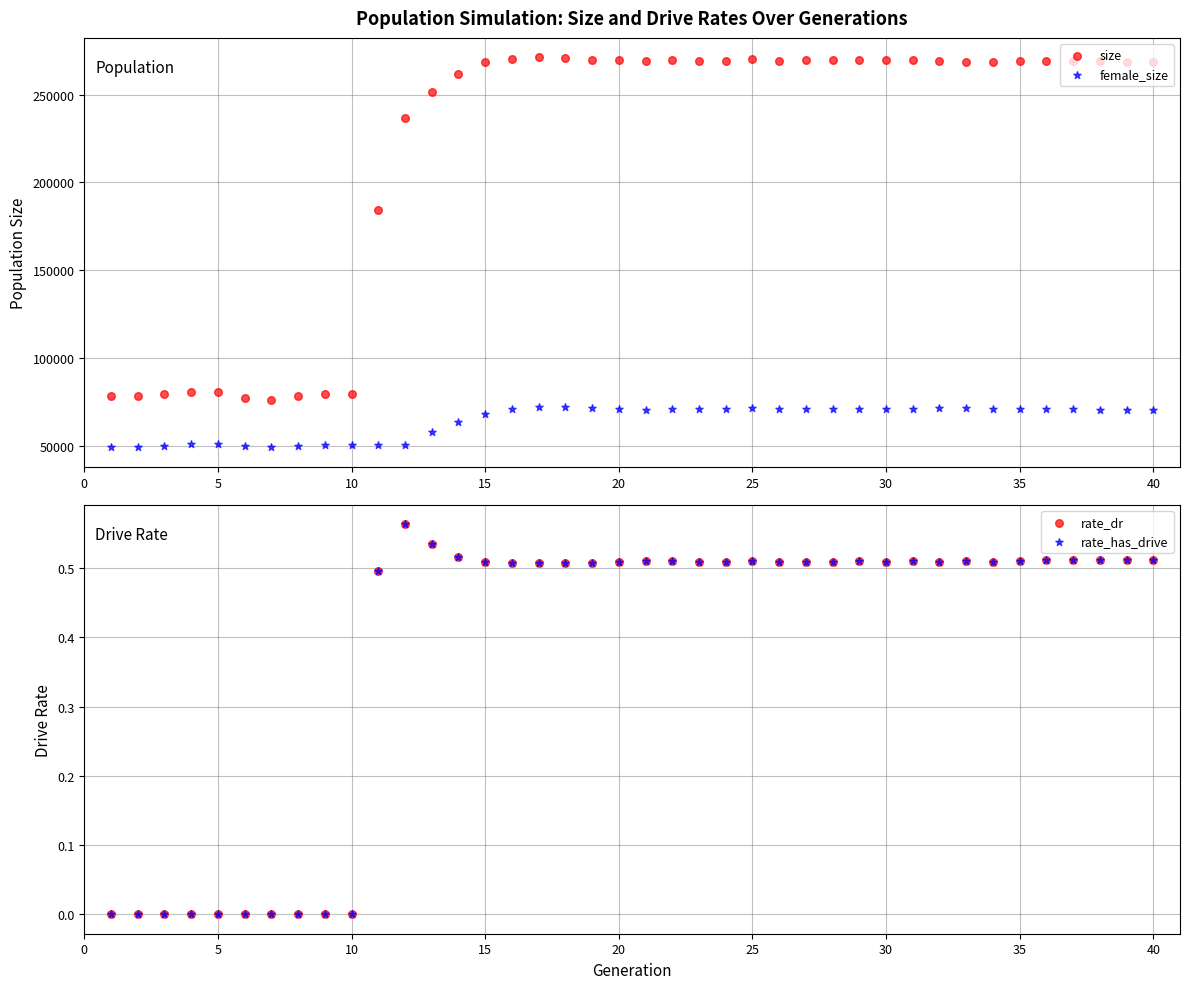

Which series contains the highest Y value?

size